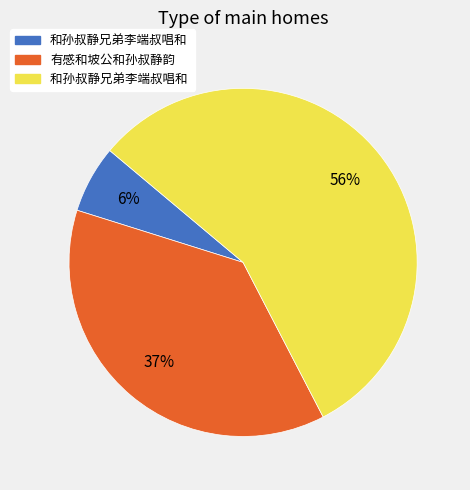

To the nearest percent, what is the average slice percentage?

33%